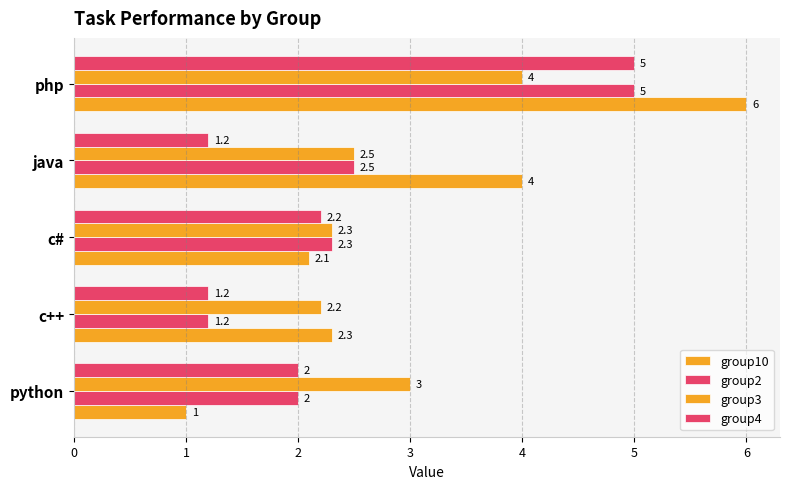

List the series in order of their peak value, highest first.

group10, group2, group4, group3